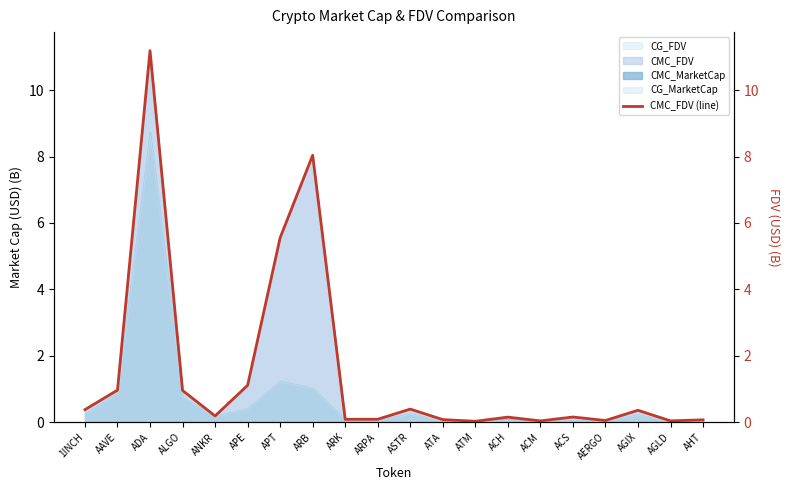

At which category does the chart reach its minimum across all series?

ATM